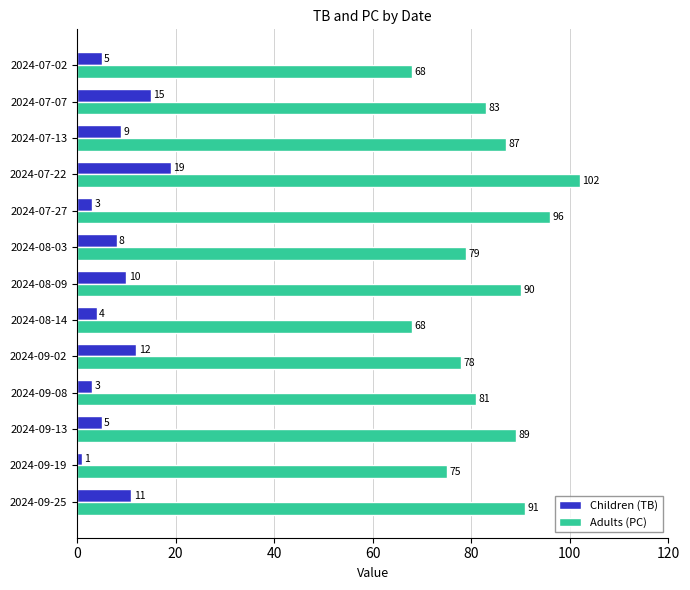

List the series in order of their overall mean, highest first.

Adults (PC), Children (TB)